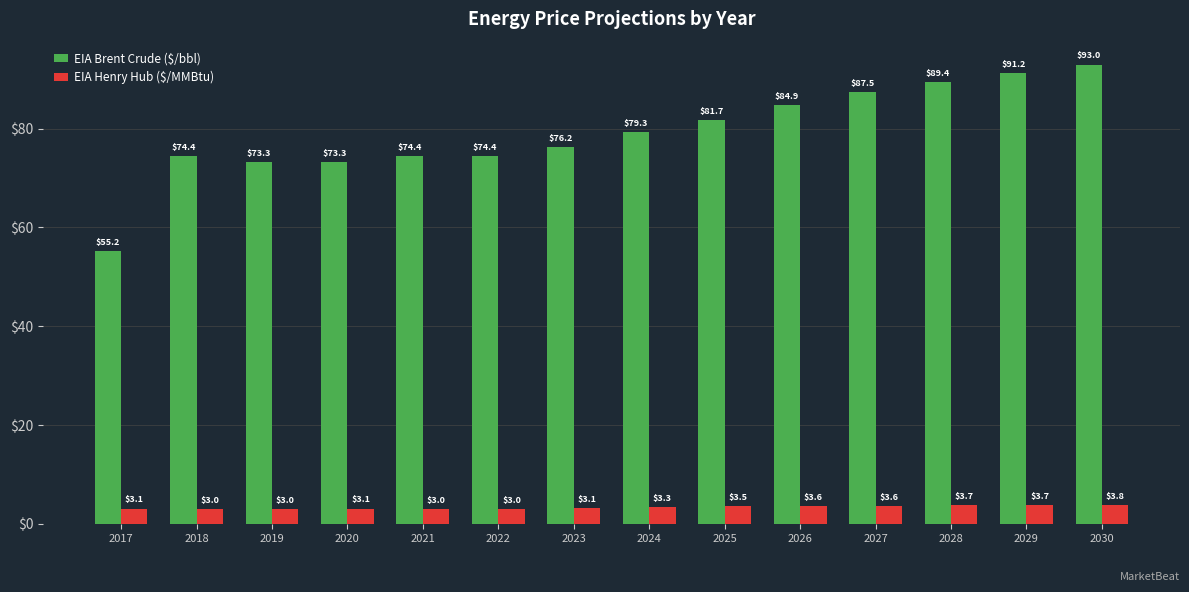

Is it true that EIA Brent Crude ($/bbl) equals 82.2 at 2017?

False